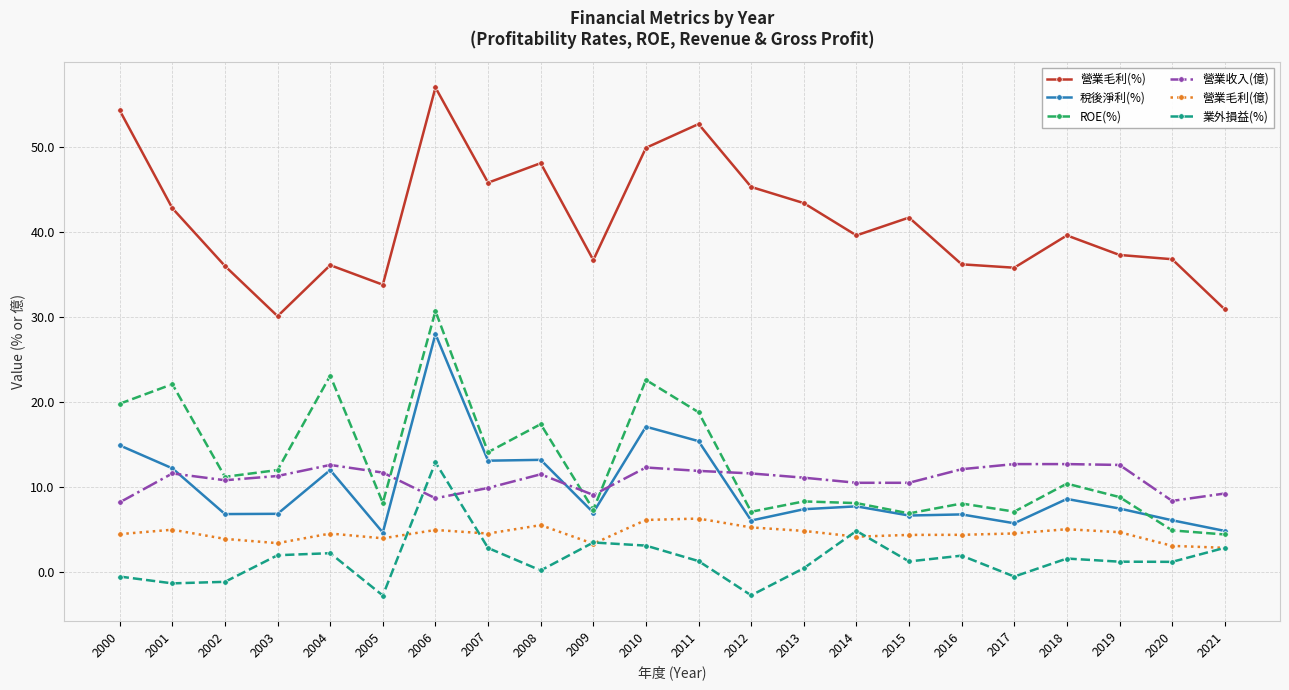

How many lines are shown in the chart?

6